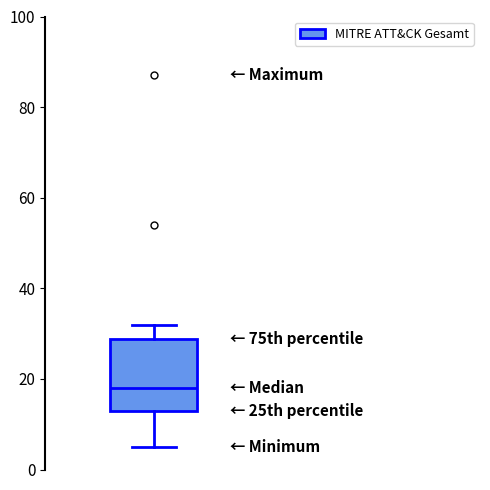

Where is the lower edge of the box on the y-axis? The values are not printed on the chart, so give them approximately, as read against the axis.

14